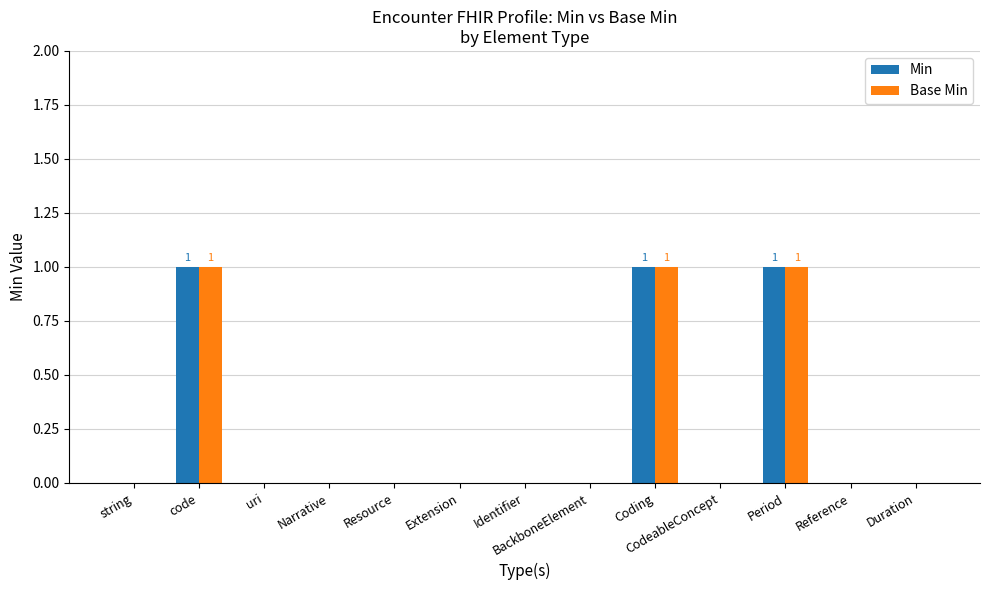

Reading left to right, transcribe all the data shown in this chart.

Min: 0	1	0	0	0	0	0	0	1	0	1	0	0
Base Min: 0	1	0	0	0	0	0	0	1	0	1	0	0